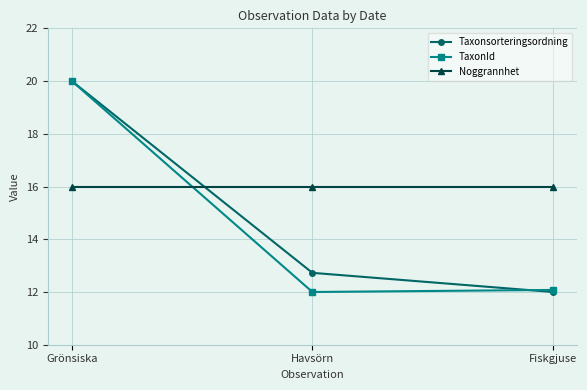

What is the difference between the maximum and minimum values in the TaxonId series?

8.0